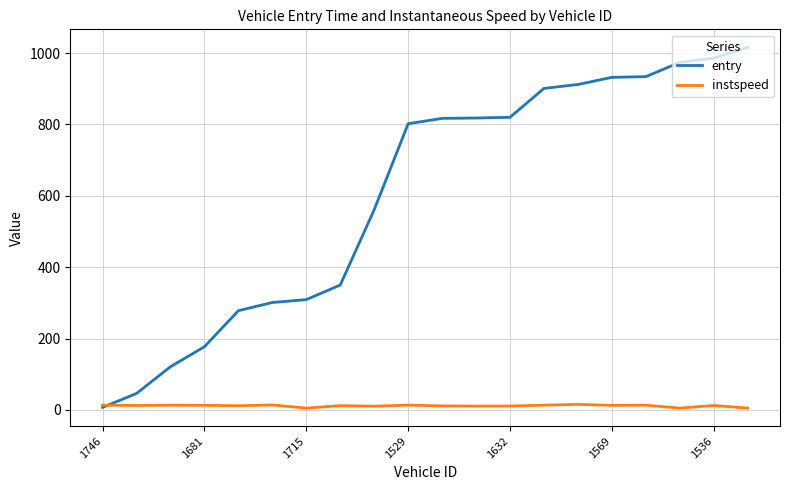

Which series has the largest total across all categories?

entry